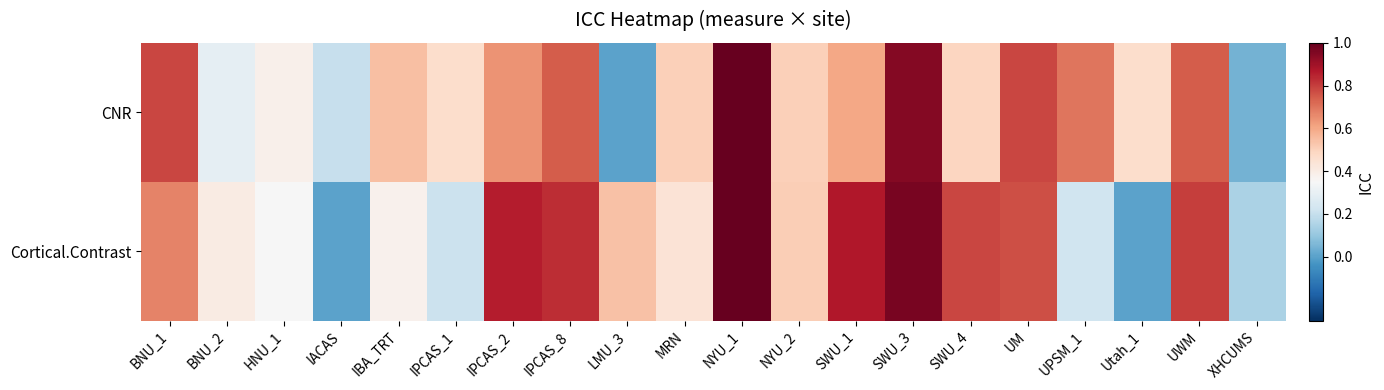

What is the total value across all series at NYU_1?

2.0